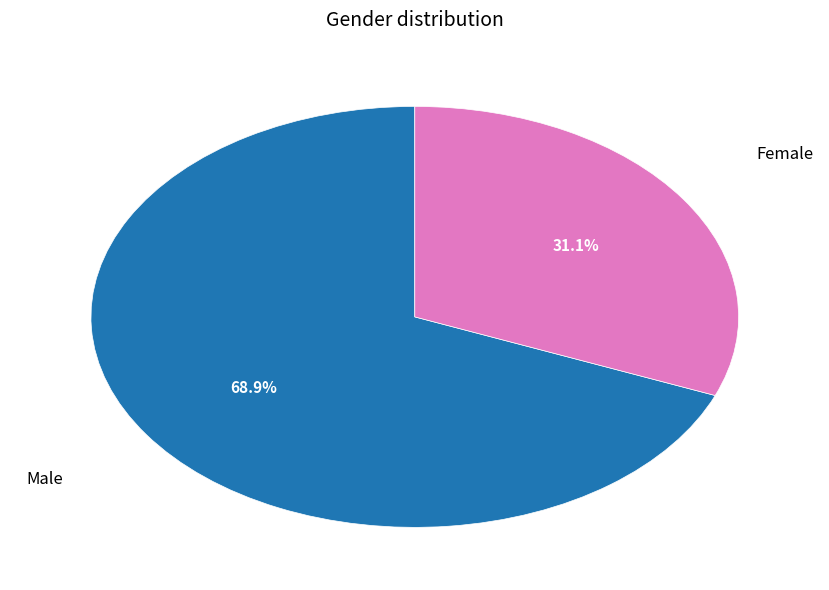

What percentage do Male and Female together represent?

100.0%